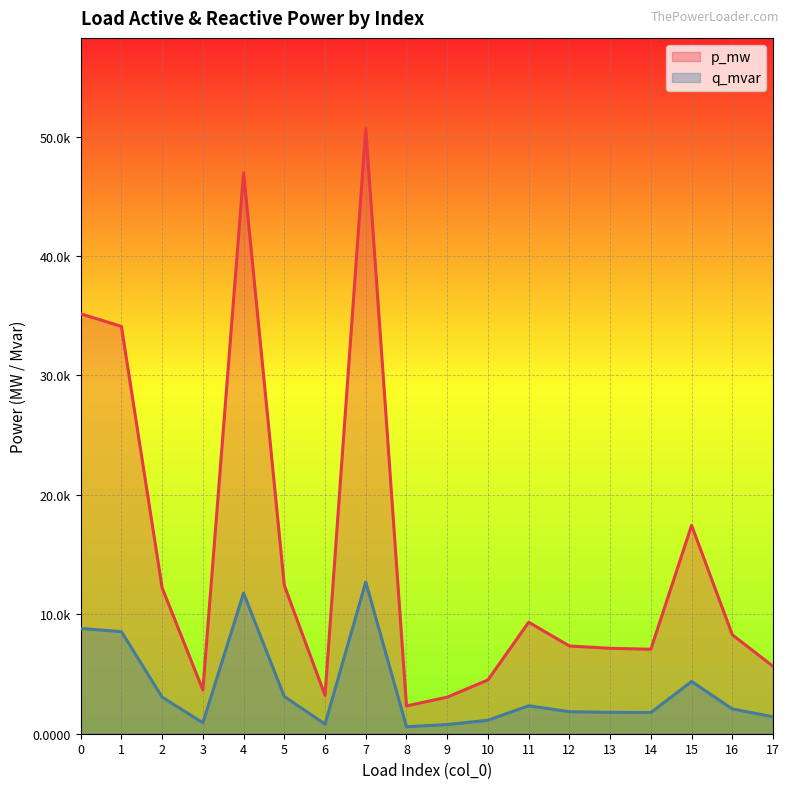

At which category is the sum across all series the highest?

7